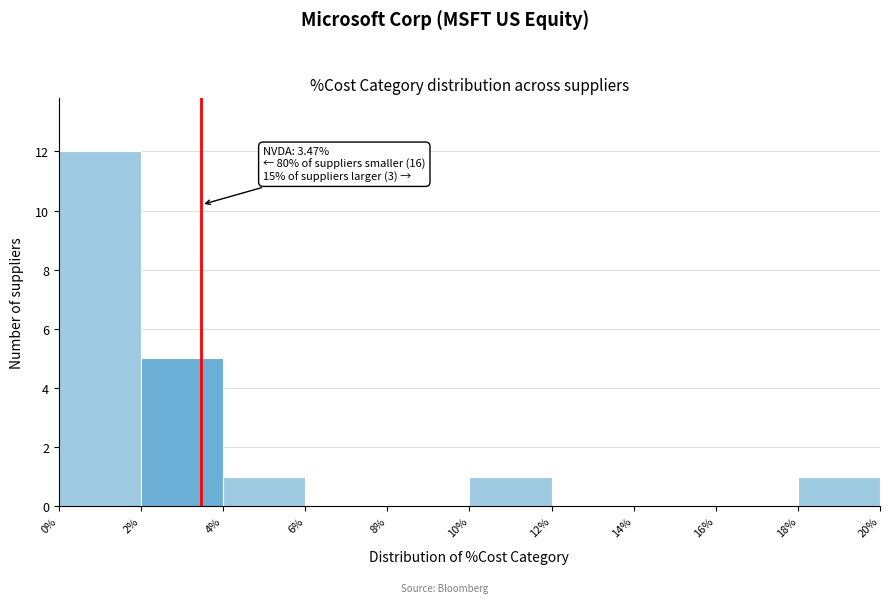

Over which range of the x-axis is the bar tallest?

0% to 2%